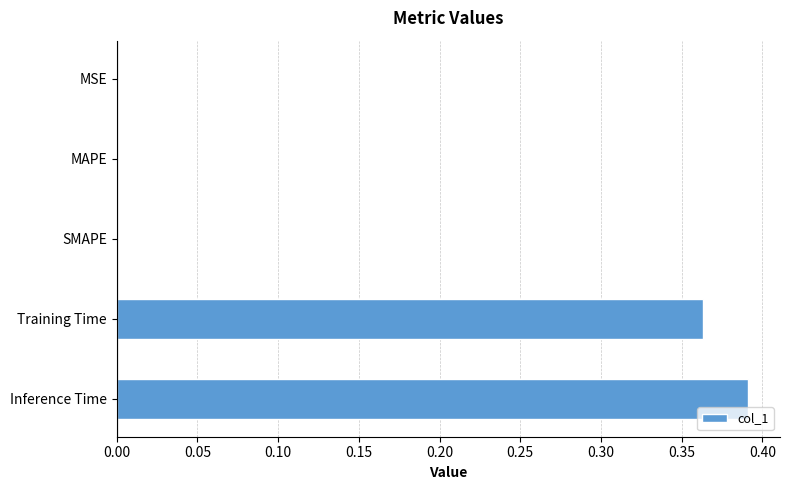

Which category has the highest value across all series?

Inference Time